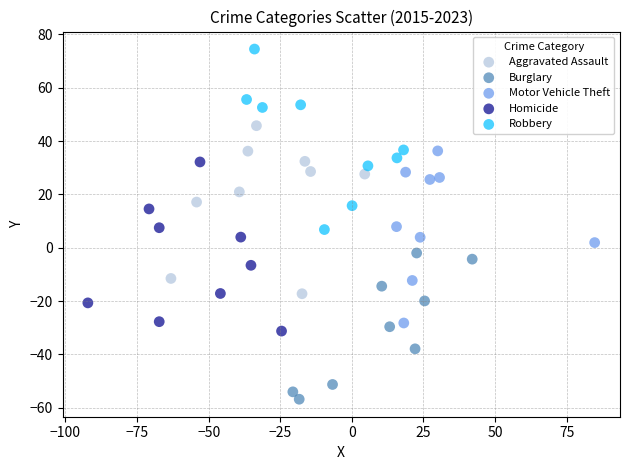

Which series has the widest spread of Y values?

Robbery